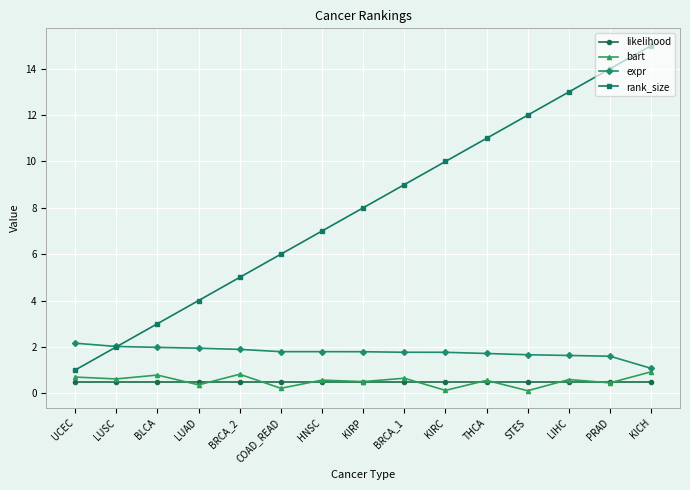

Count the number of categories in the chart.

15